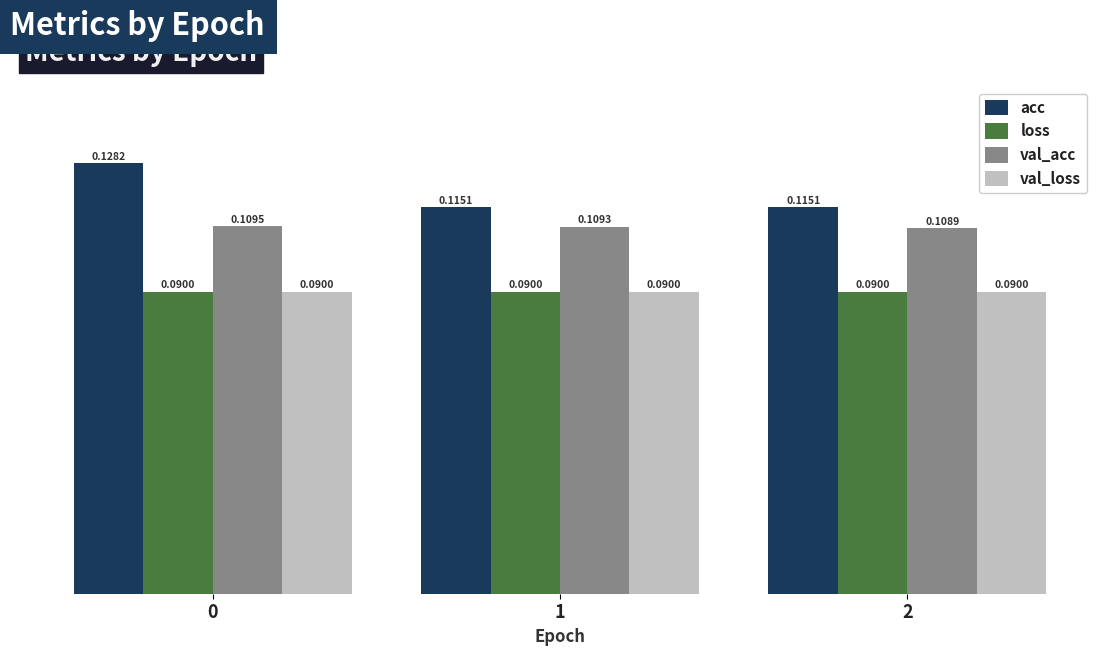

Which series changed the most between 1 and 2?

val_acc